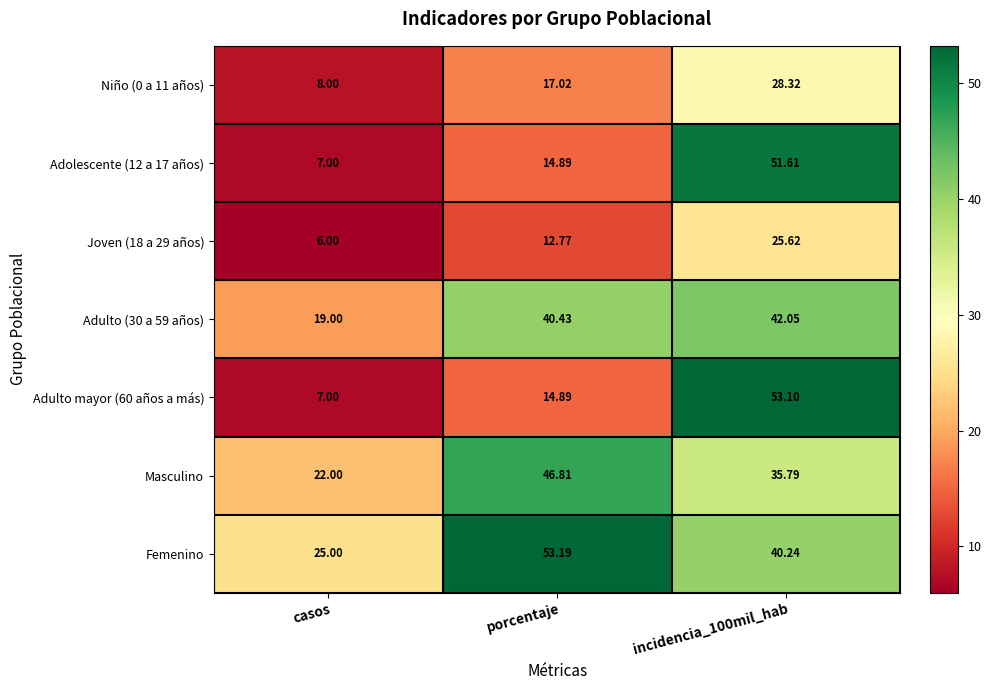

Which category has the lowest value in the Adulto (30 a 59 años) series?

casos